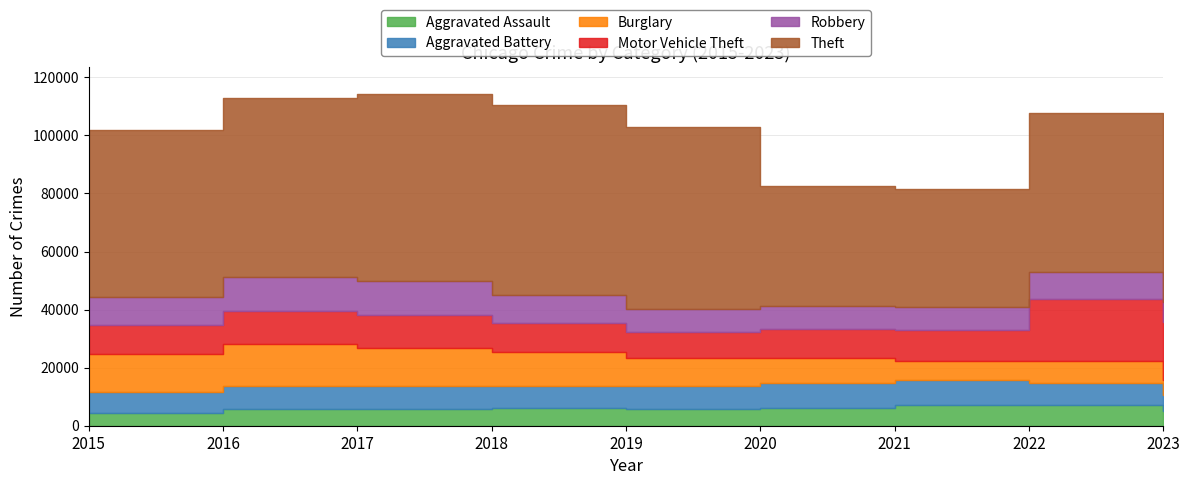

At which category is the sum across all series the highest?

2017